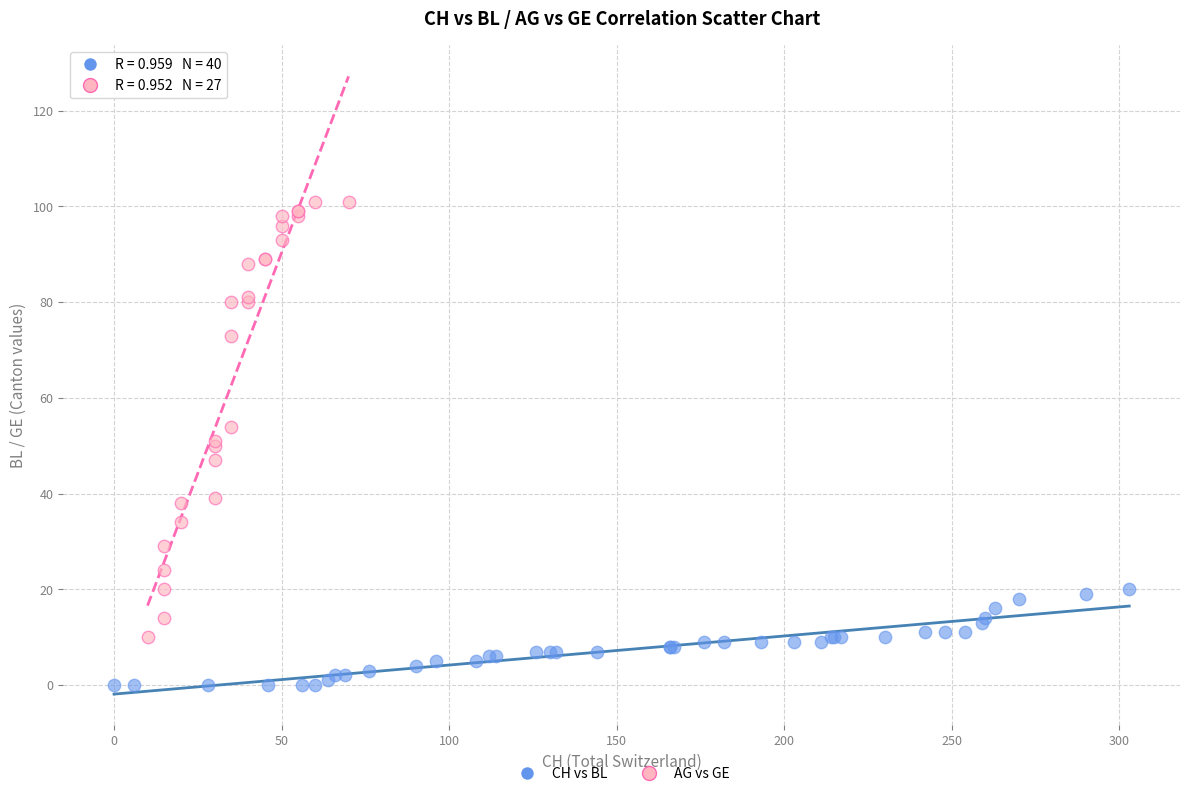

Which series contains the highest Y value?

AG vs GE